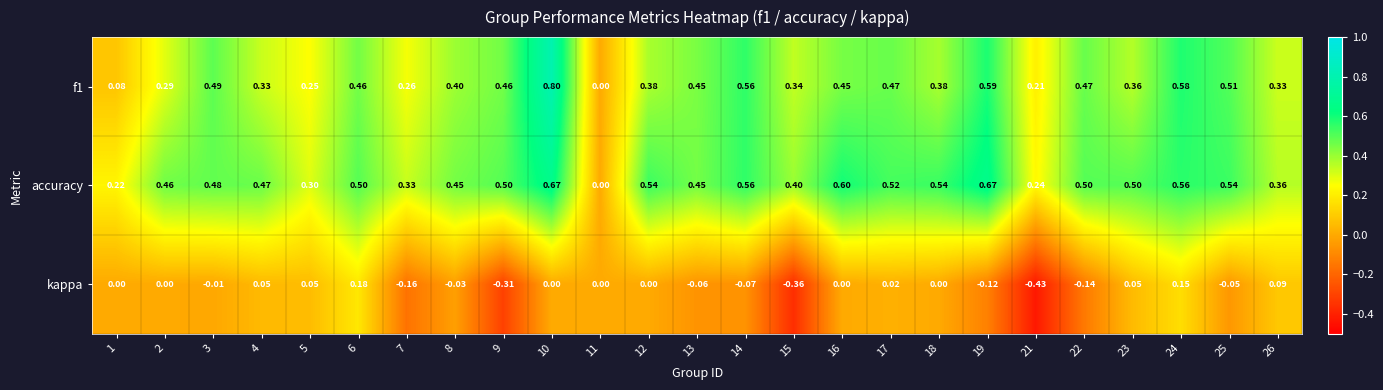

Rank the series at 12 from highest to lowest value.

accuracy, f1, kappa